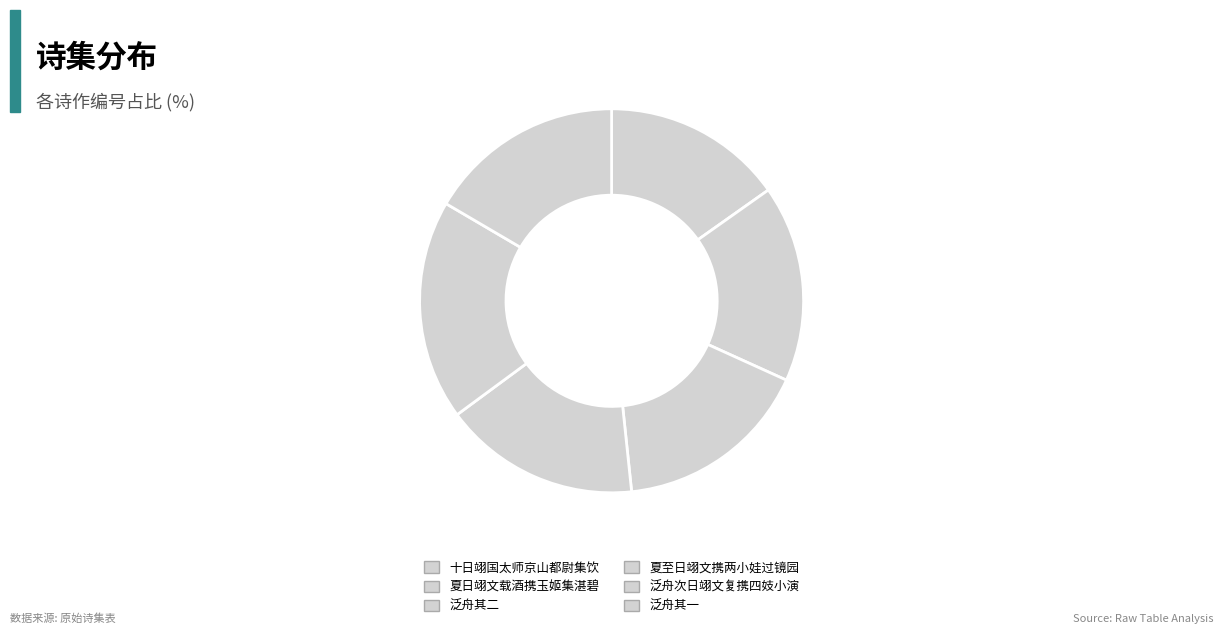

Which slice is the largest?

泛舟次日翊文复携四妓小演湛碧蓬时暑甚不雨来献负约不至末句戏嘲之二首